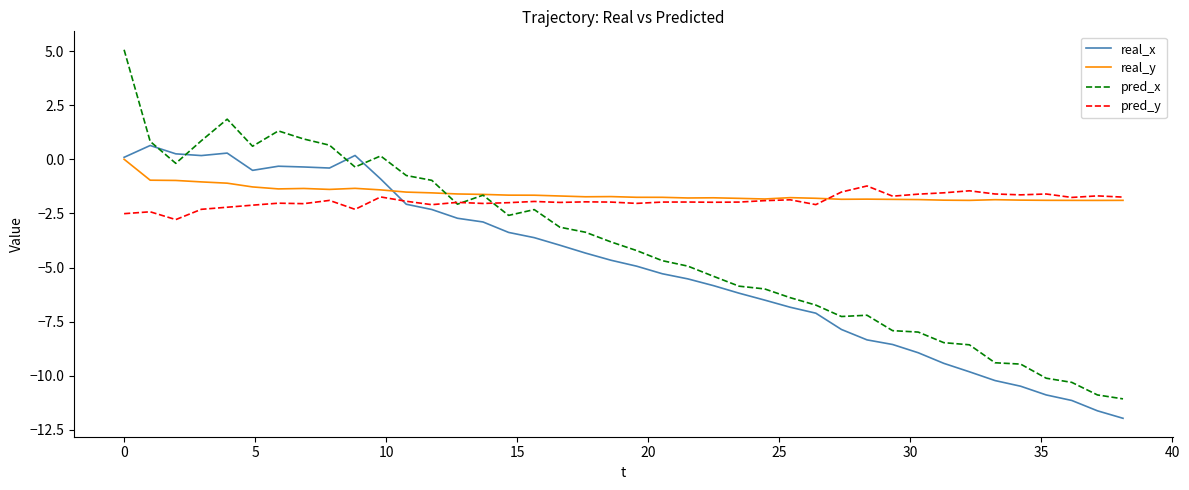

Which series has the largest range (max minus min)?

pred_x